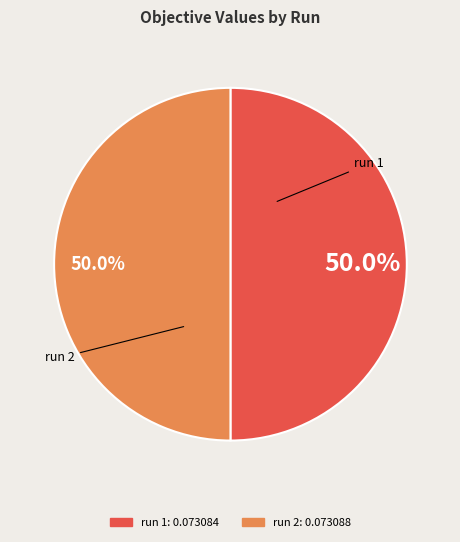

What is the total percentage of run 1 and run 2?

100.0%